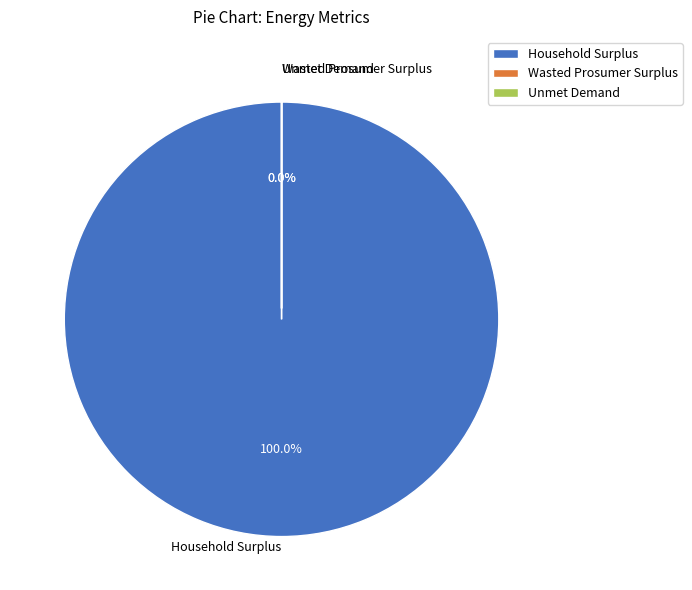

How many slices are in this pie chart?

3